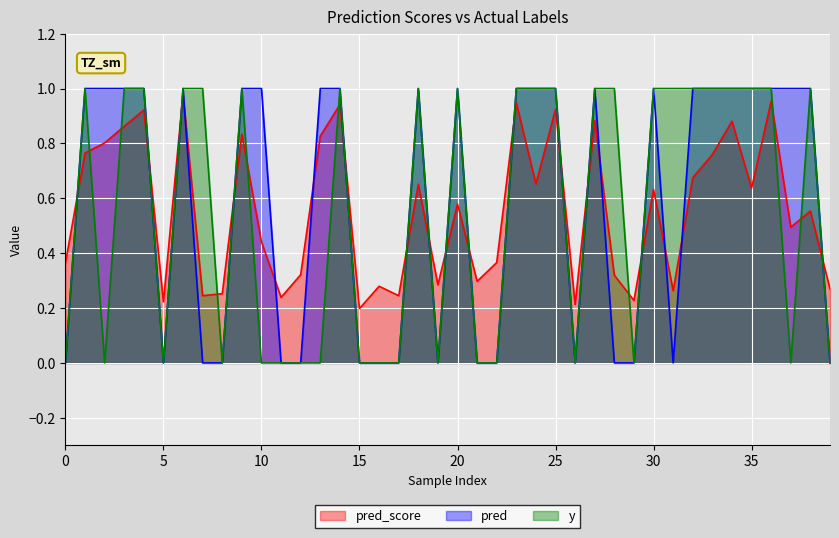

How many lines are shown in the chart?

3